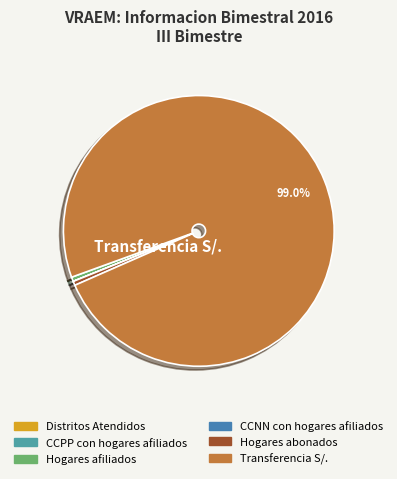

Is there a majority slice in this chart?

Yes